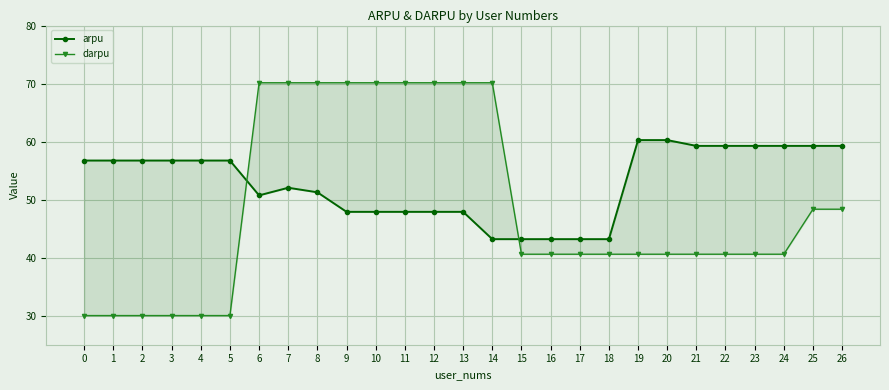

Which series has the widest spread of values?

darpu